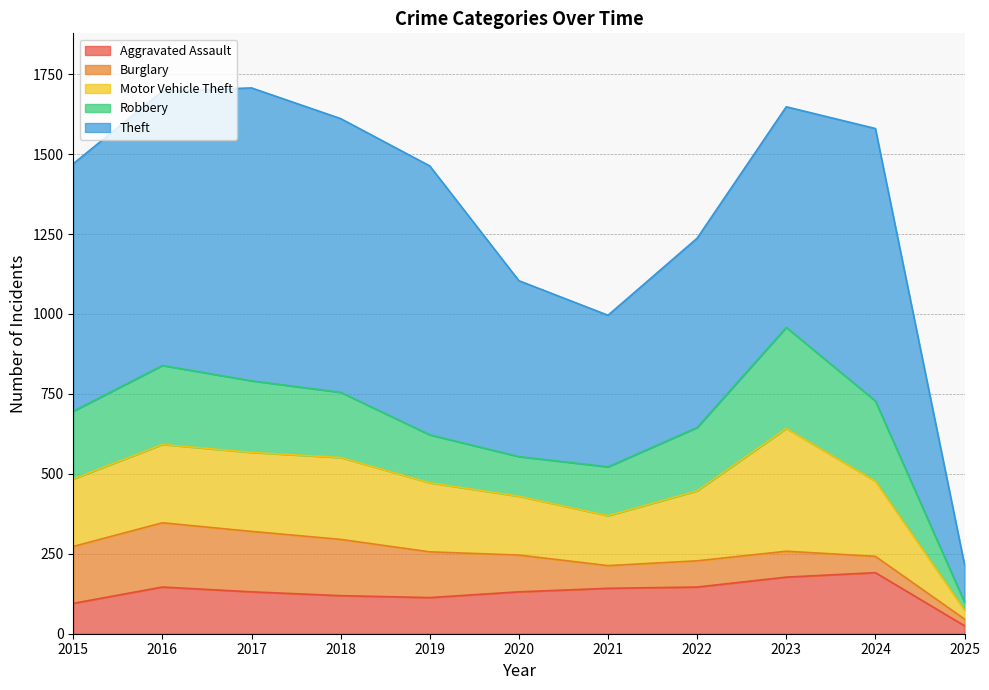

At how many categories does at least one series exceed 718?

6